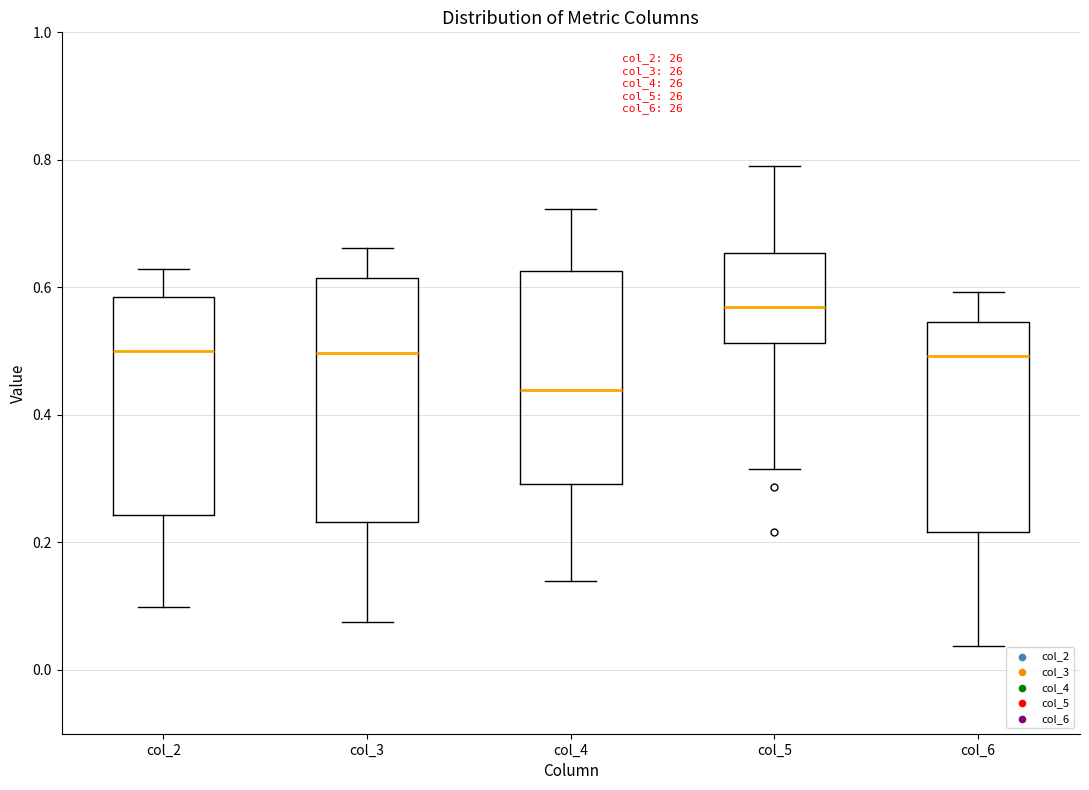

Which box is the tallest, from its lower edge to its upper edge?

col_3